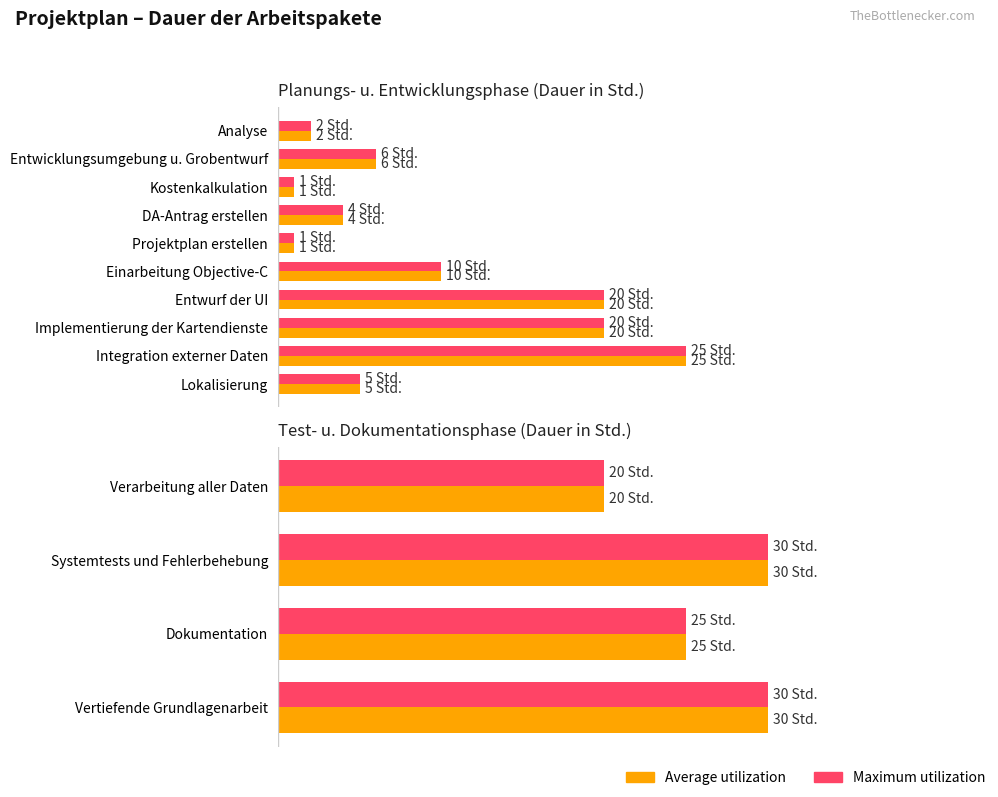

What is the total value across all series at Dokumentation?

50